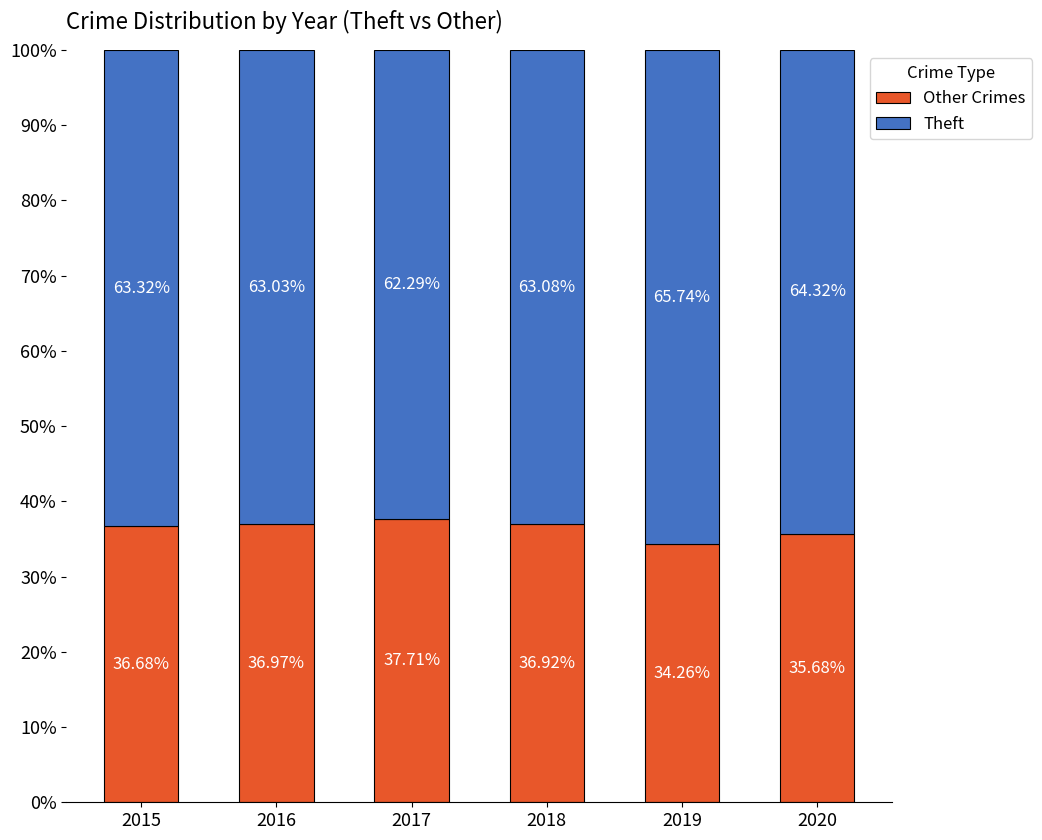

Rank the categories by Other Crimes value from highest to lowest.

2017, 2016, 2018, 2015, 2020, 2019